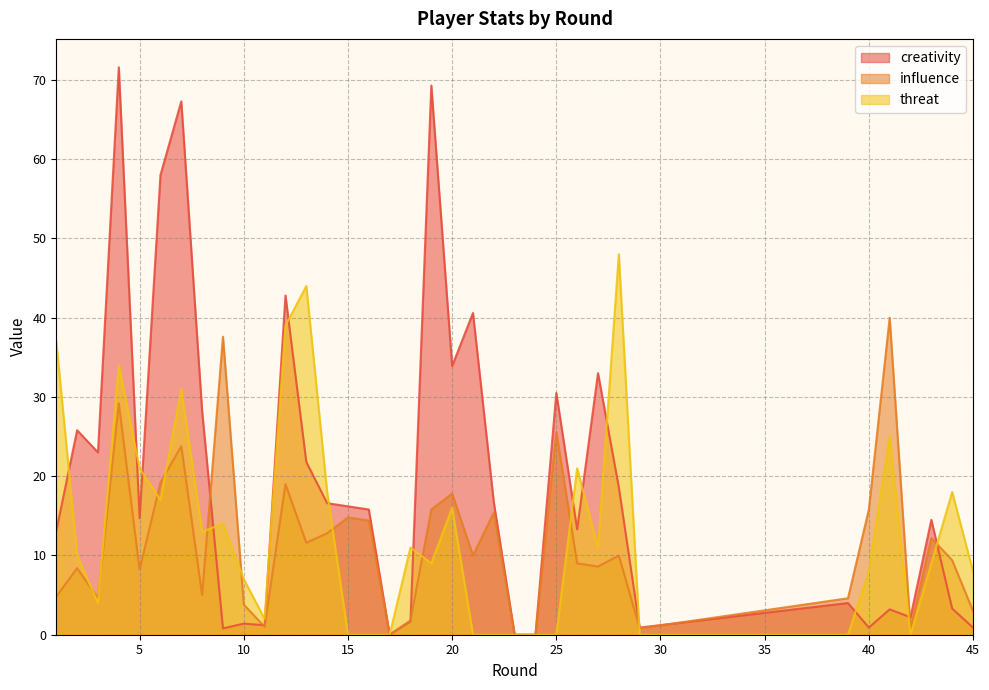

What is the difference between the maximum and second lowest values in the creativity series?

71.6